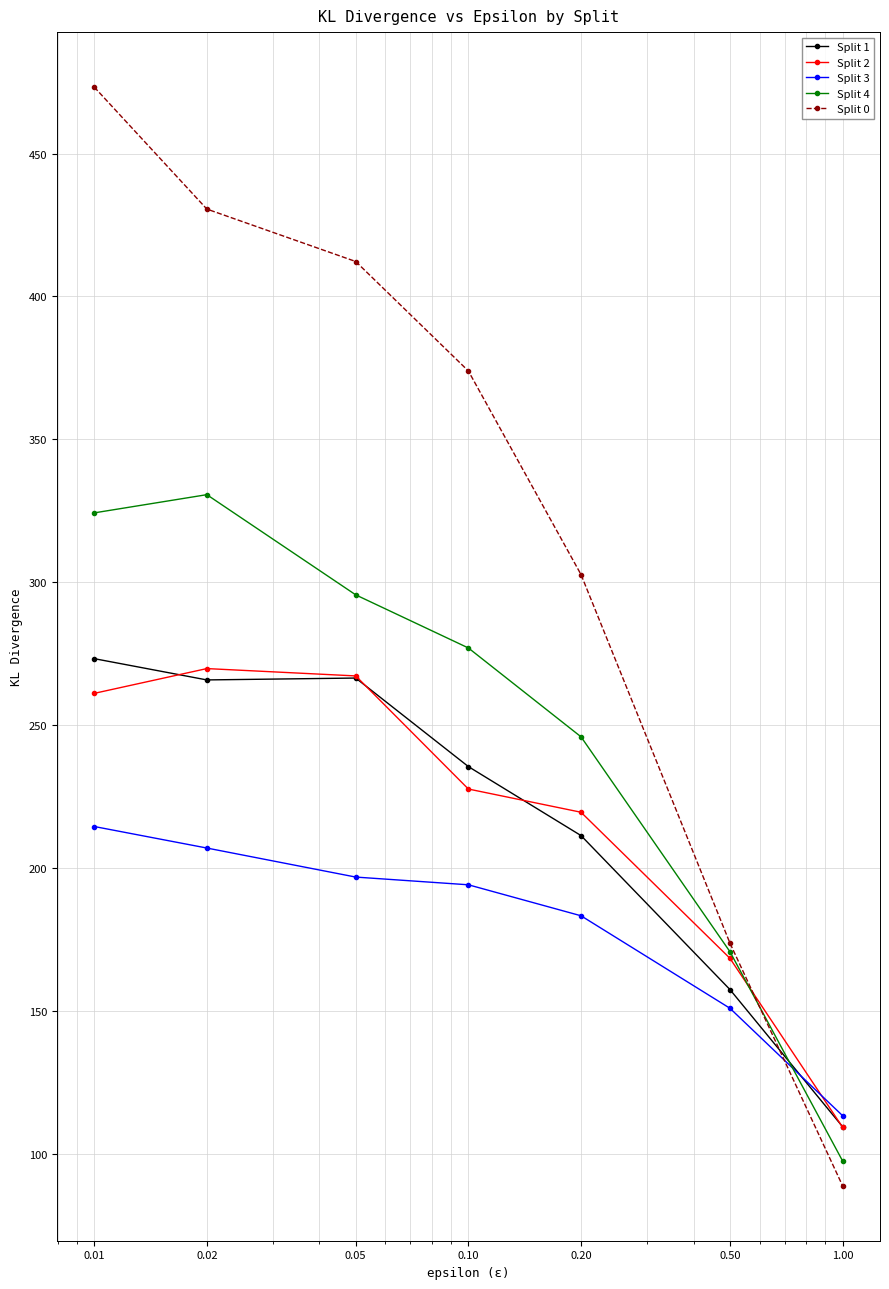

Which series has the largest total across all categories?

Split 0